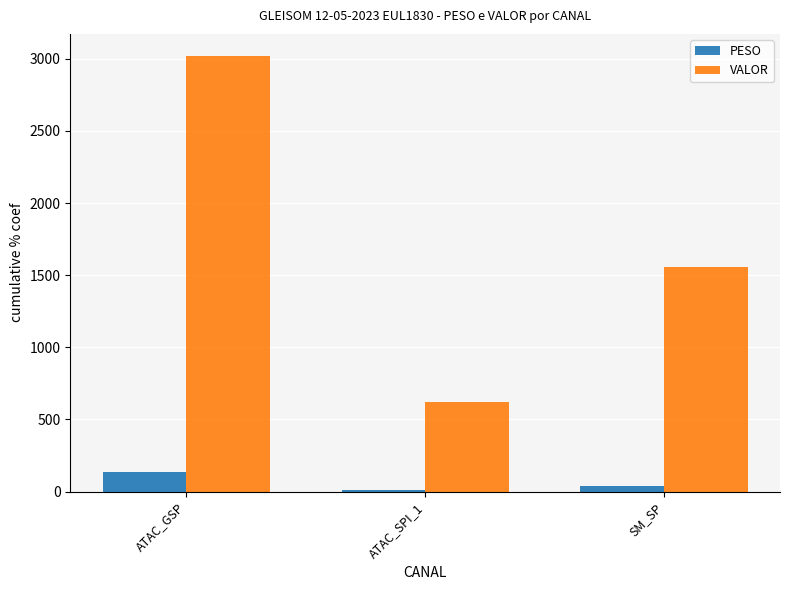

Reading left to right, list all the values displayed in this chart.

PESO: 138.9	10.1	40.6
VALOR: 3022.1	617.8	1558.8